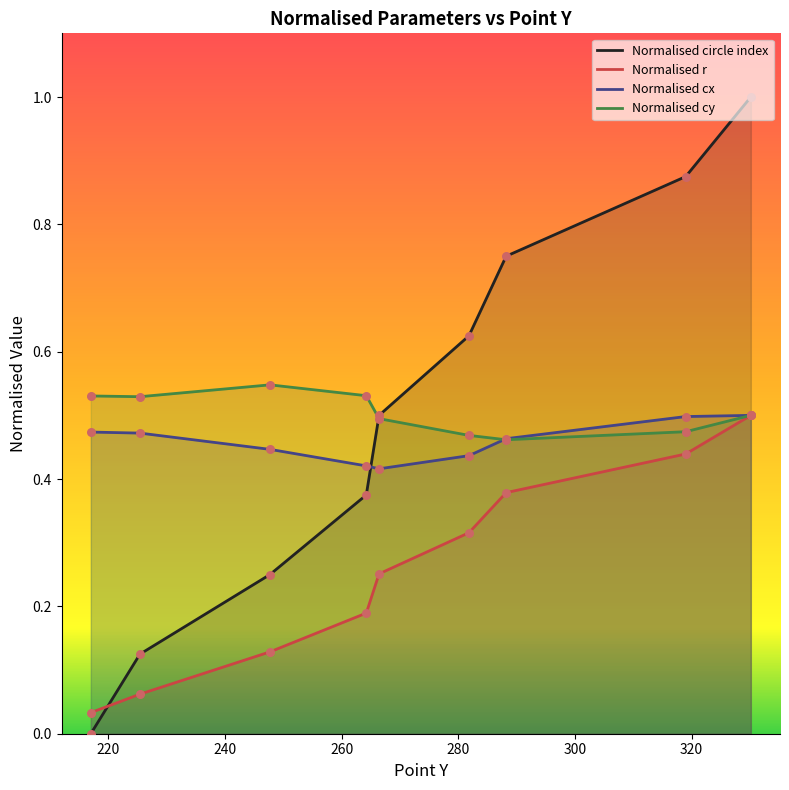

Which series has the largest Y range (max minus min)?

Normalised circle index